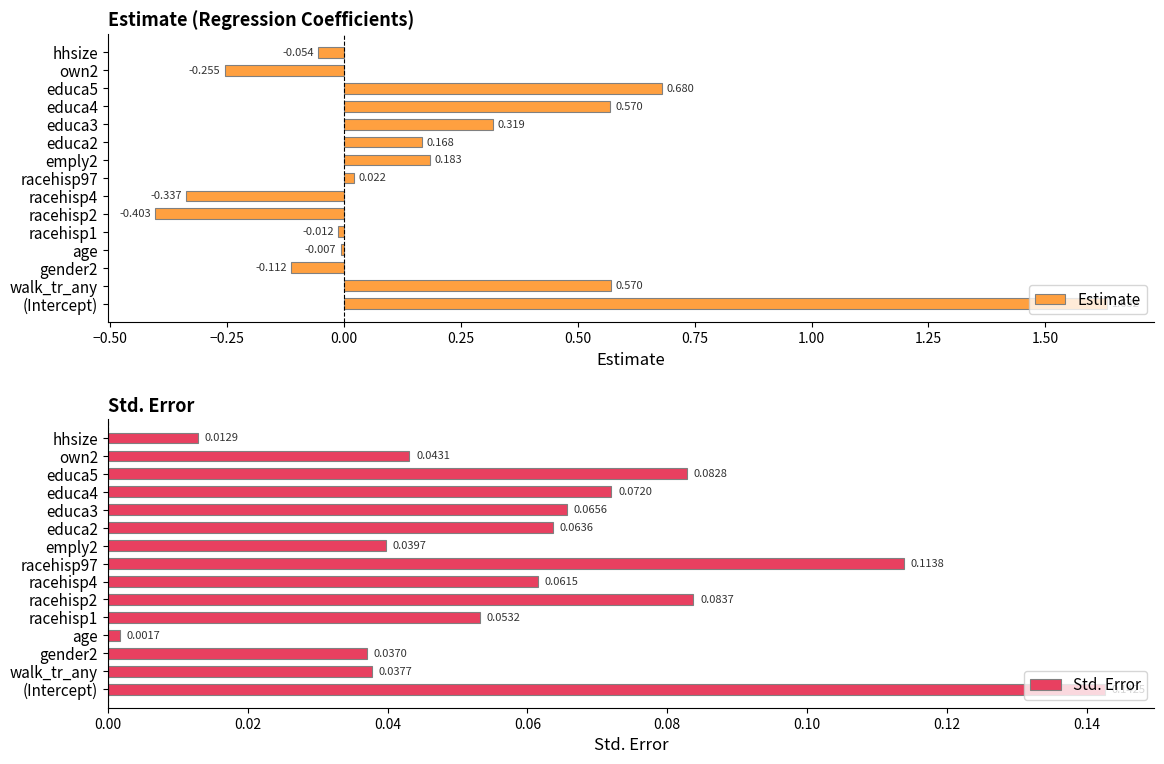

List the series in order of their overall mean, highest first.

Estimate, Std. Error